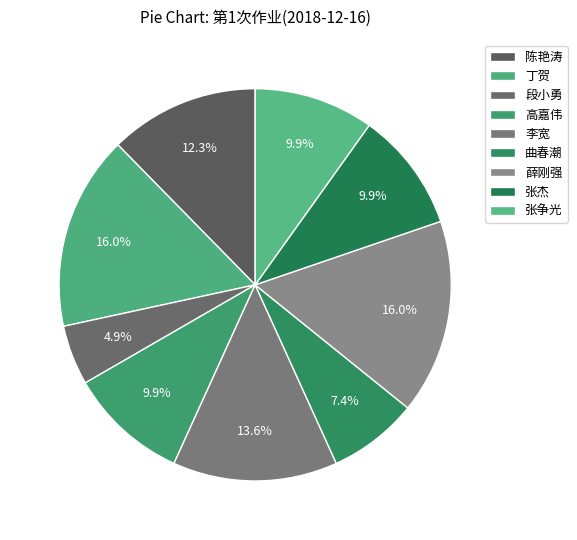

To the nearest percent, what percentage of the pie is 高嘉伟?

10%